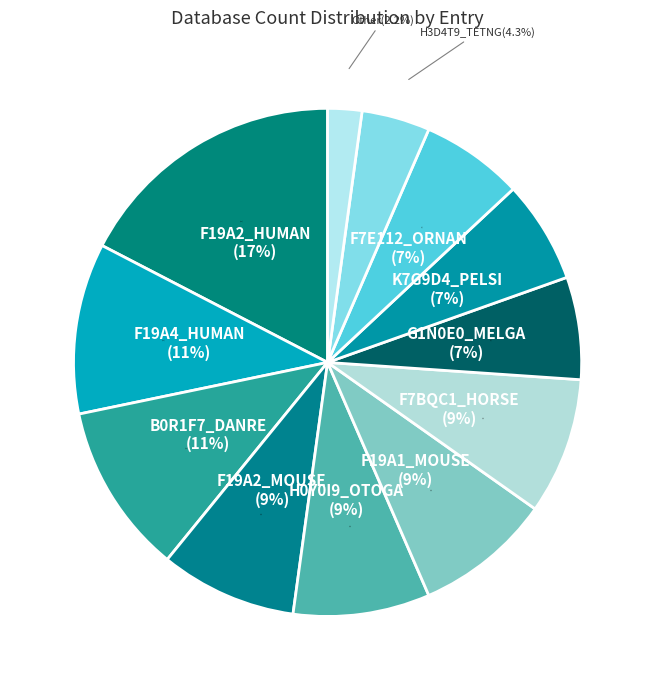

Is F7BQC1_HORSE(4) the majority of the pie?

No